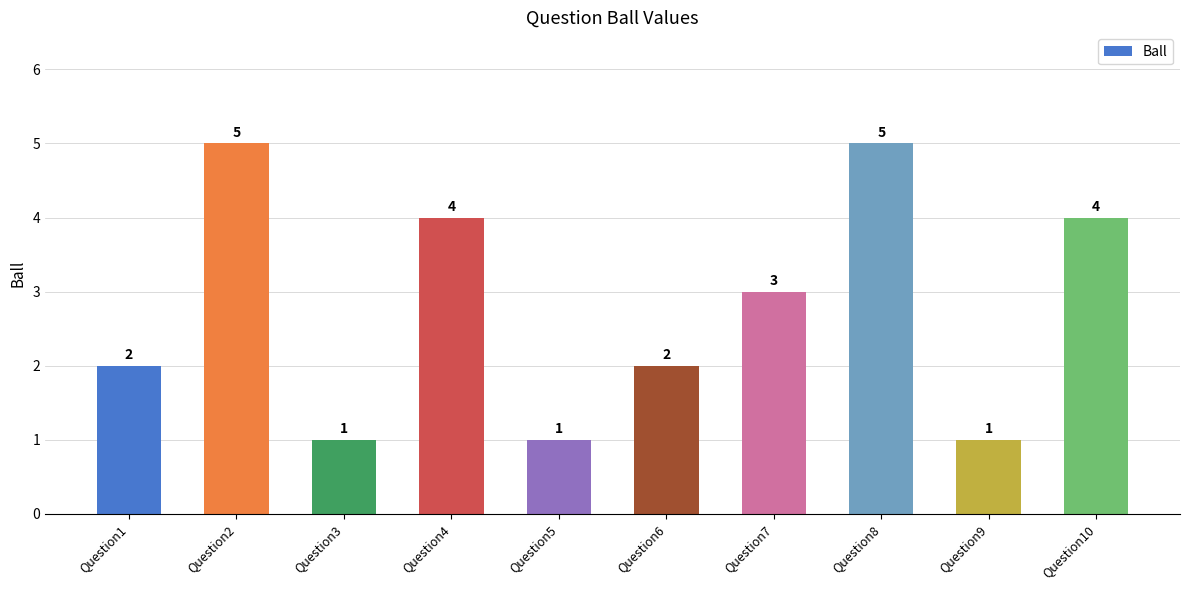

Reading left to right, extract all data points from this chart.

Question1=2	Question2=5	Question3=1	Question4=4	Question5=1	Question6=2	Question7=3	Question8=5	Question9=1	Question10=4